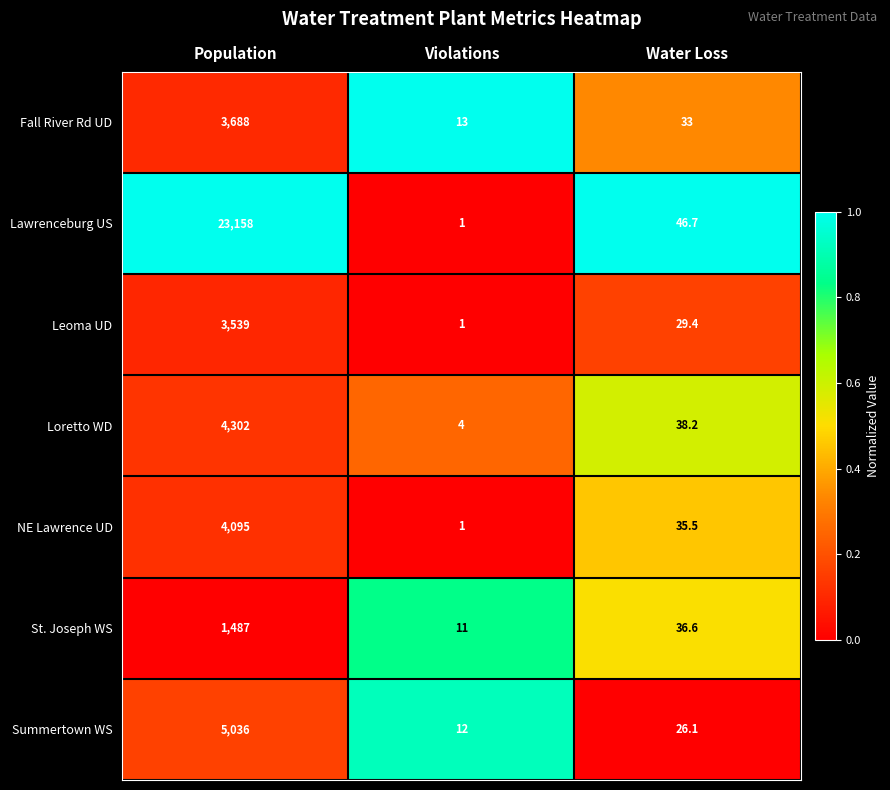

What is the maximum value shown in the chart?

23158.0